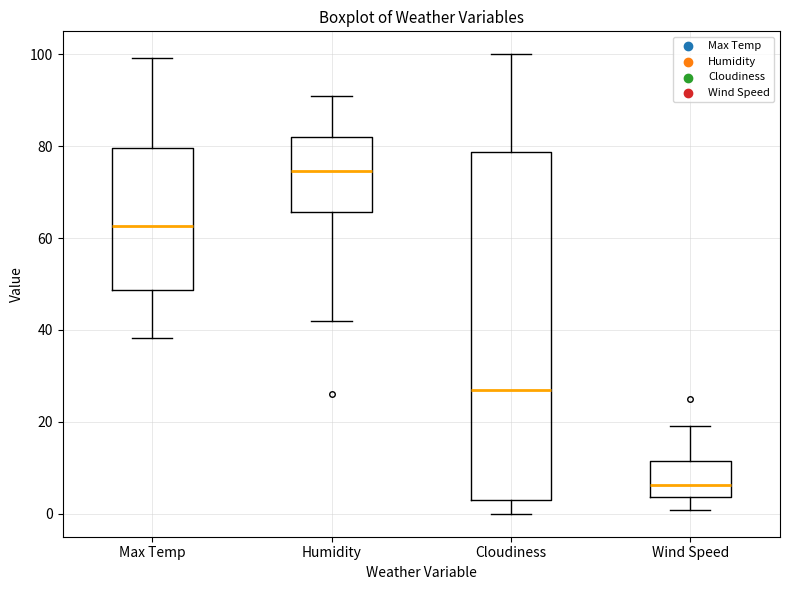

Which box is the tallest, from its lower edge to its upper edge?

Cloudiness